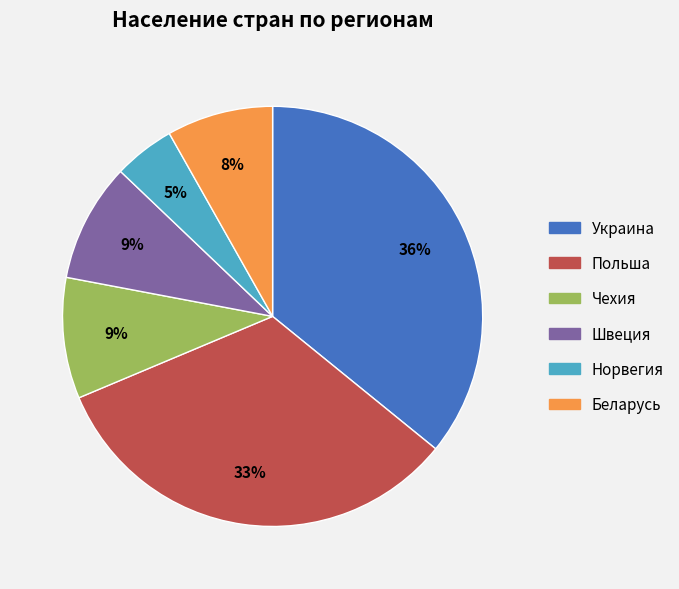

Do Беларусь and Польша together represent more than half of the pie?

No